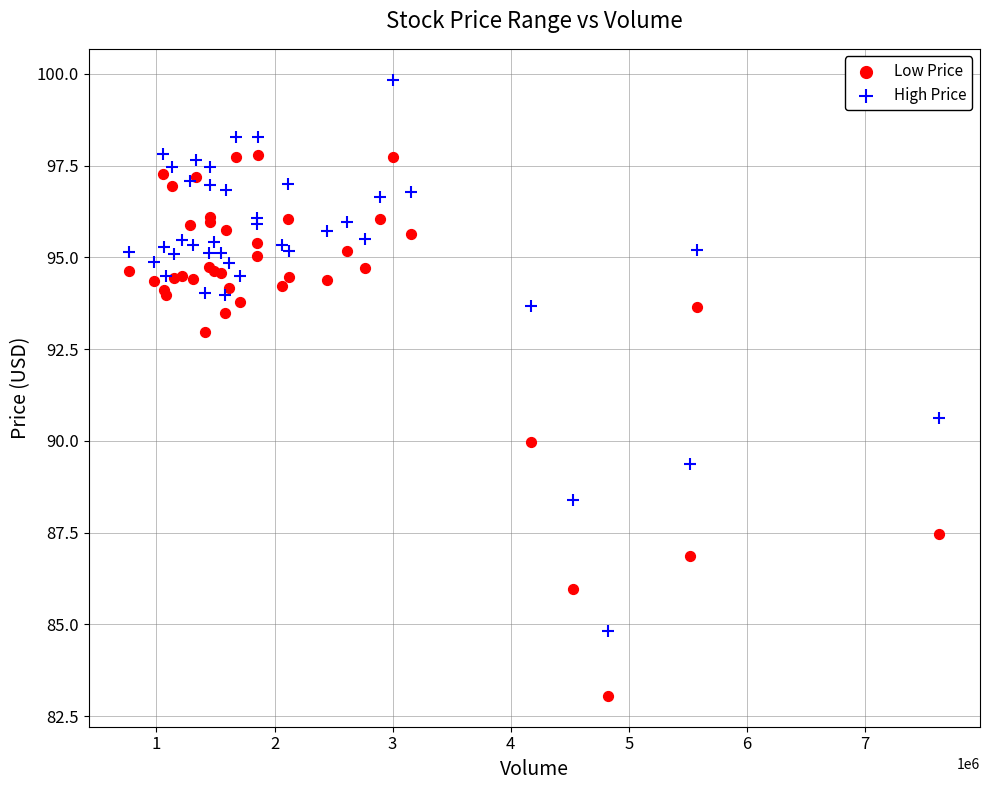

Which series reaches the maximum Y coordinate?

High Price